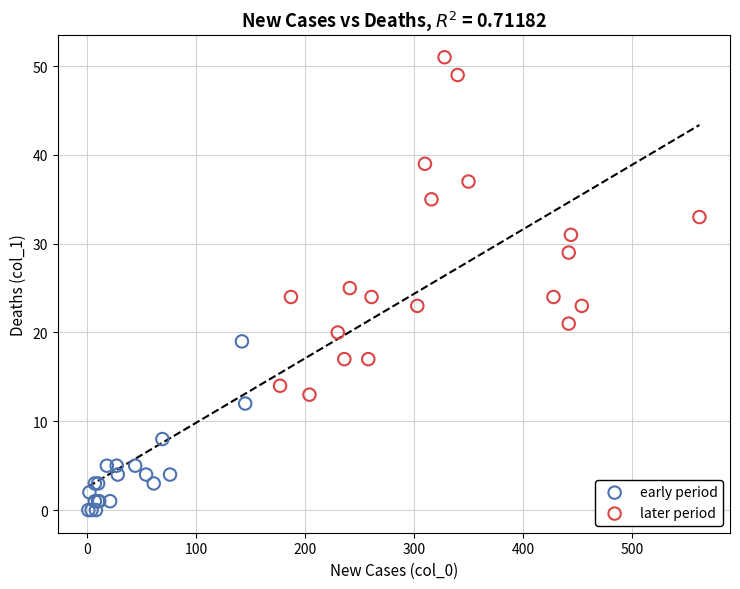

What are all the series names shown in the legend?

early period, later period